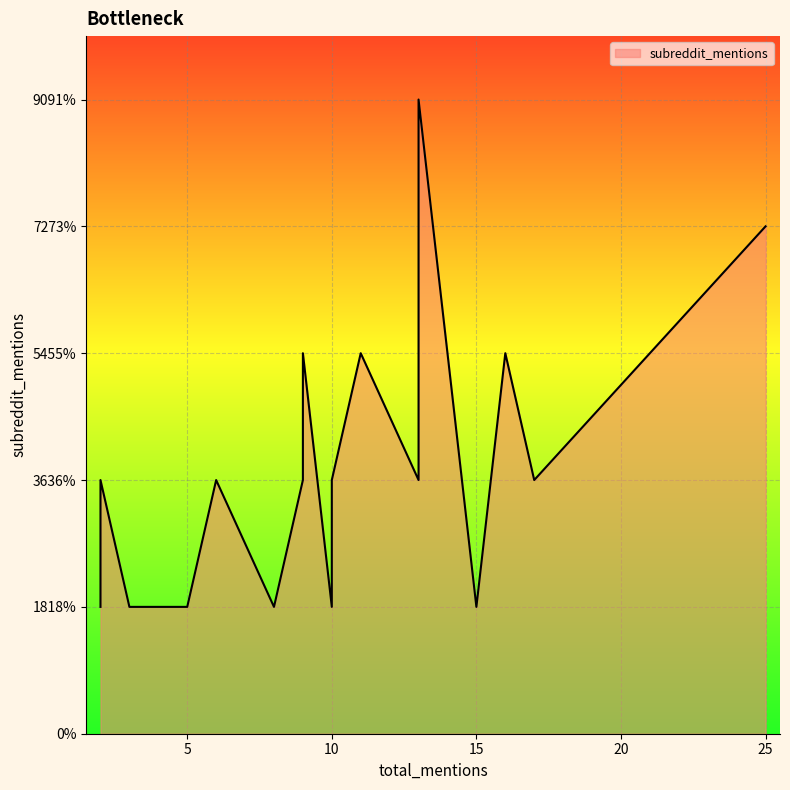

Between 10 and 2, which is larger?

2